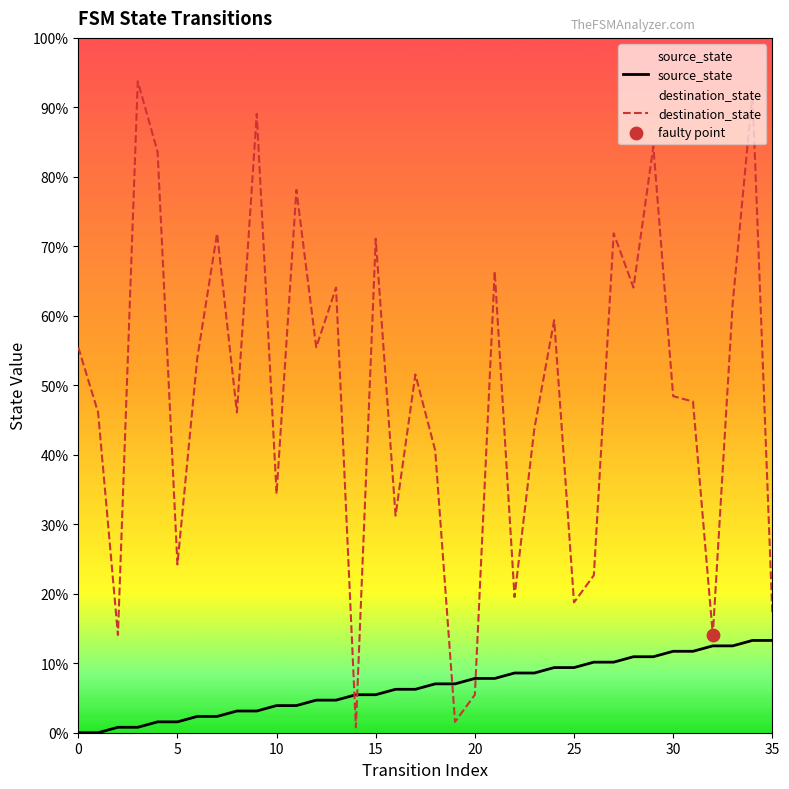

At which category is the sum across all series the highest?

34